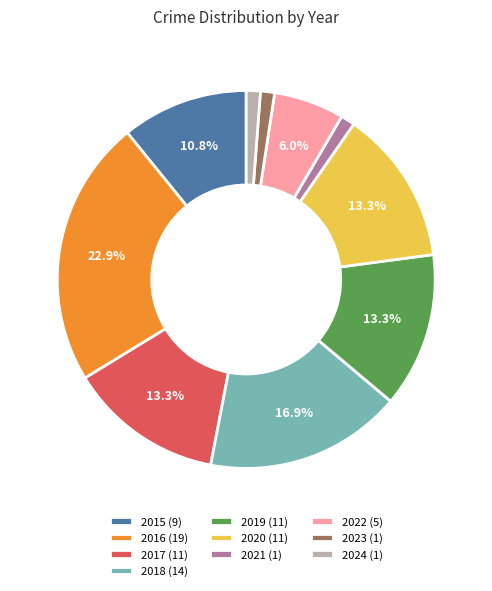

To the nearest percent, what is the average slice percentage?

10%